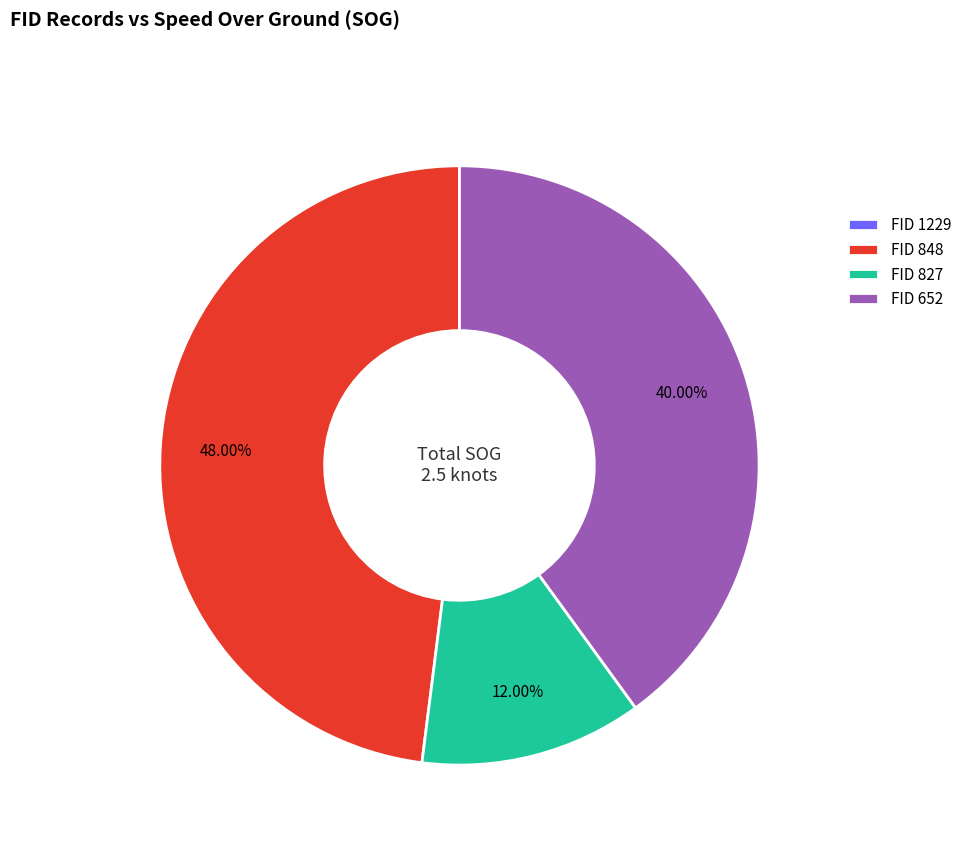

Which has a higher value, FID 827 or FID 848?

FID 848